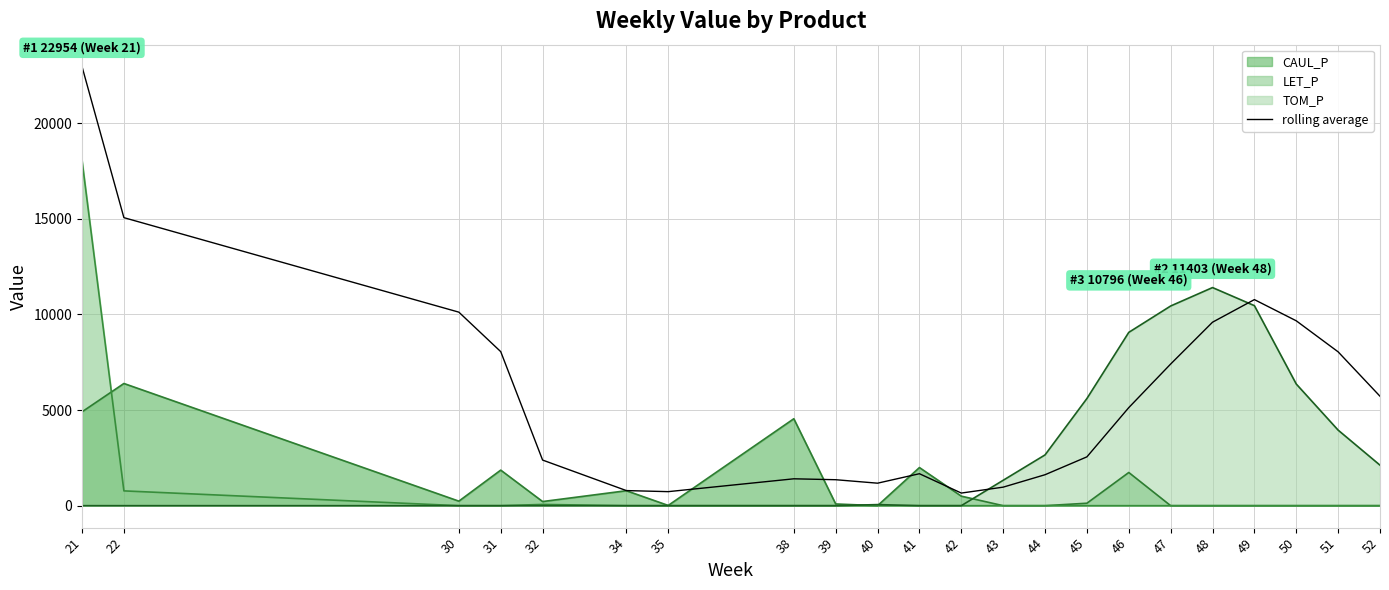

What is the average value?

5810.2